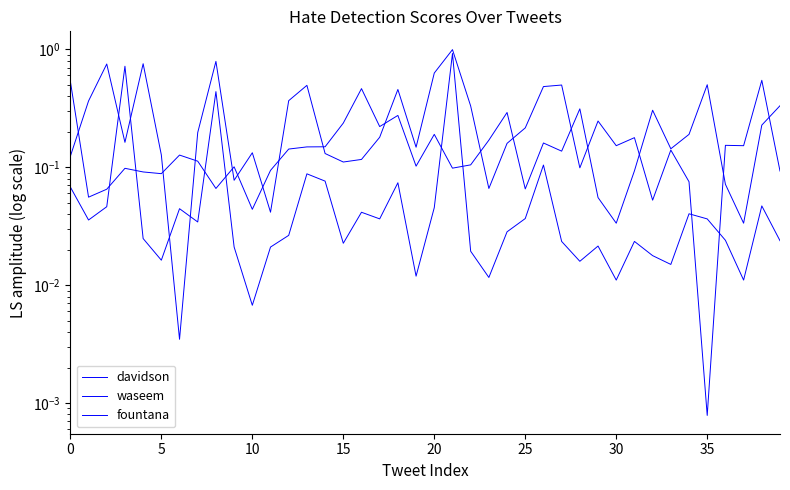

At 15, list the series in order from smallest to largest.

waseem, davidson, fountana